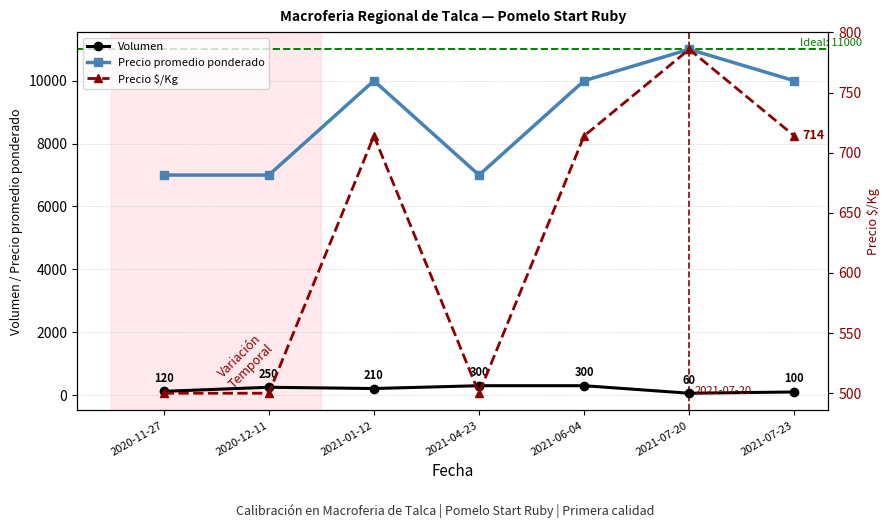

How many values in the Precio promedio ponderado series exceed 10000?

1